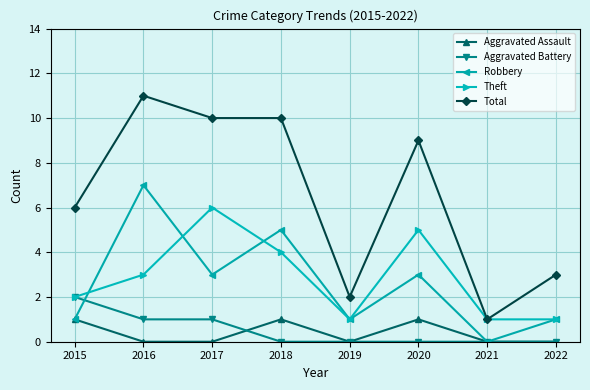

Reading right to left, extract all data points from this chart.

Aggravated Assault: 2022=0	2021=0	2020=1	2019=0	2018=1	2017=0	2016=0	2015=1
Aggravated Battery: 2022=0	2021=0	2020=0	2019=0	2018=0	2017=1	2016=1	2015=2
Robbery: 2022=1	2021=0	2020=3	2019=1	2018=5	2017=3	2016=7	2015=1
Theft: 2022=1	2021=1	2020=5	2019=1	2018=4	2017=6	2016=3	2015=2
Total: 2022=3	2021=1	2020=9	2019=2	2018=10	2017=10	2016=11	2015=6